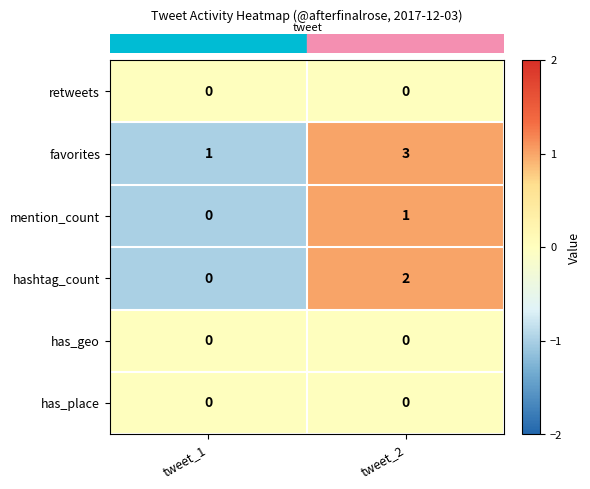

Reading left to right, what are all the values shown in this chart?

retweets: 0	0
favorites: 1	3
mention_count: 0	1
hashtag_count: 0	2
has_geo: 0	0
has_place: 0	0